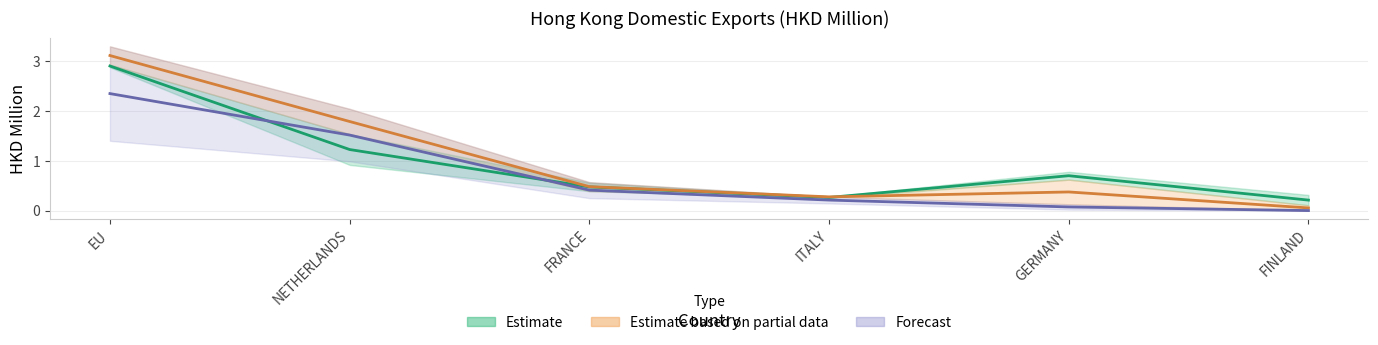

Where is 201912 nearest to the value 1?

NETHERLANDS